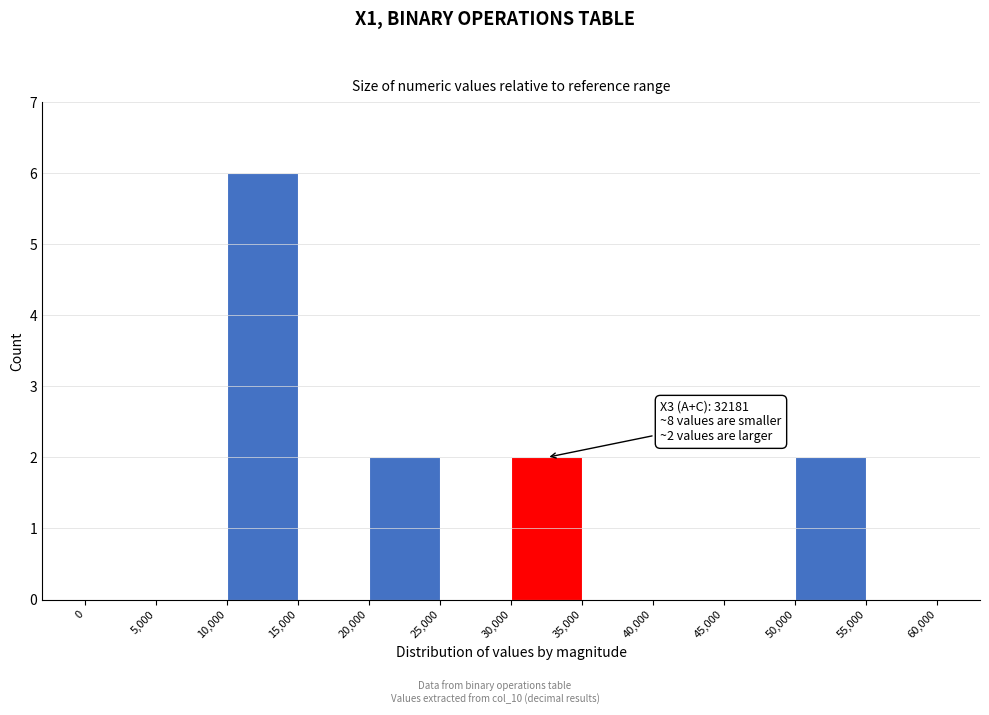

Which range on the x-axis has the tallest bar?

10,000 to 15,000